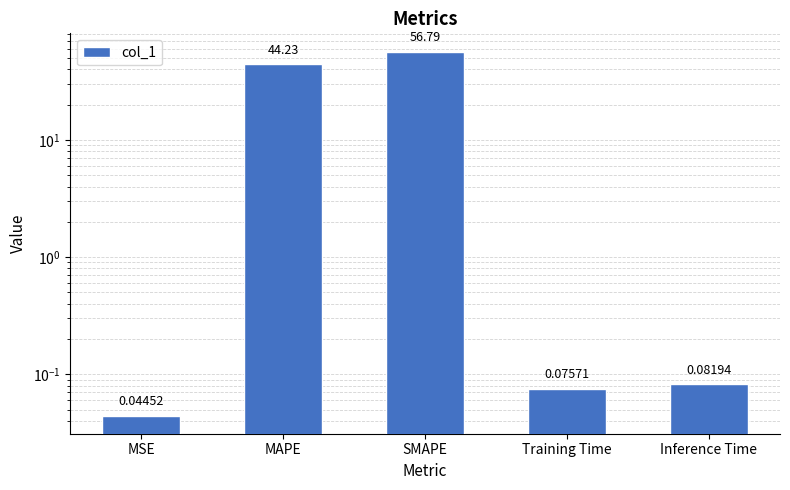

Is it true that the value at Training Time is 0.1?

False